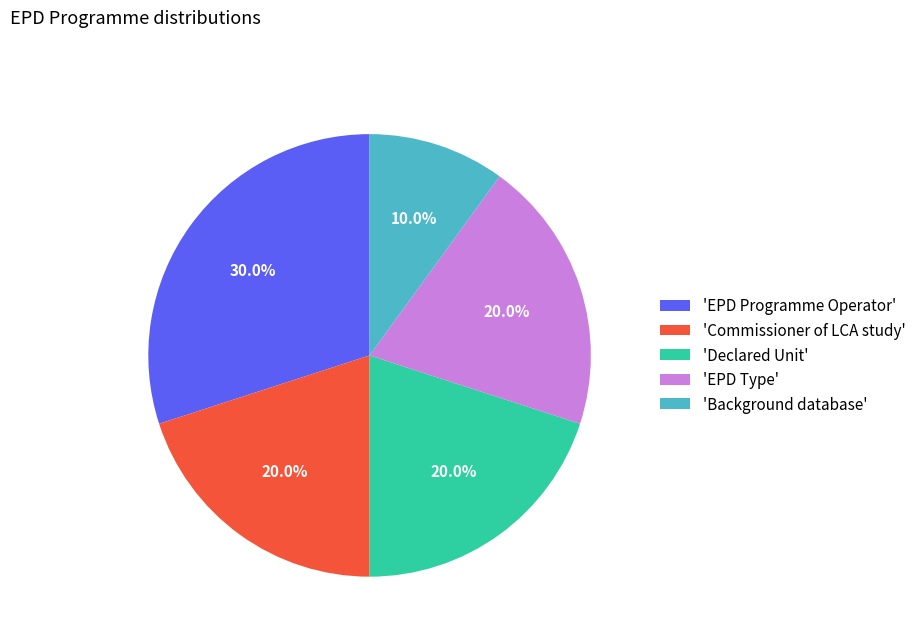

Approximately how many times larger is the value at 'Commissioner of LCA study' compared to 'Background database'?

2.0